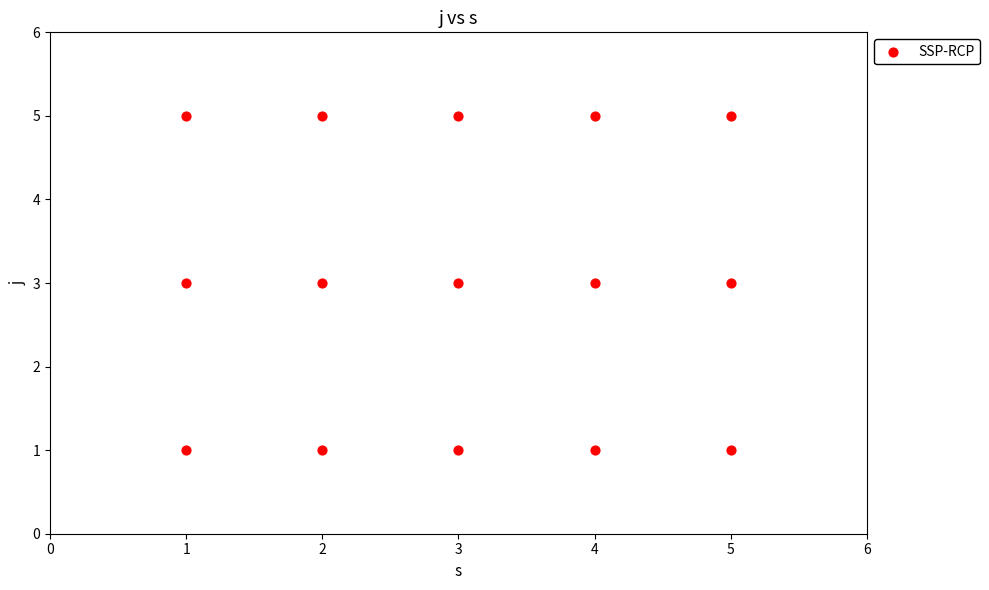

What is the range of X values (max minus min)?

4